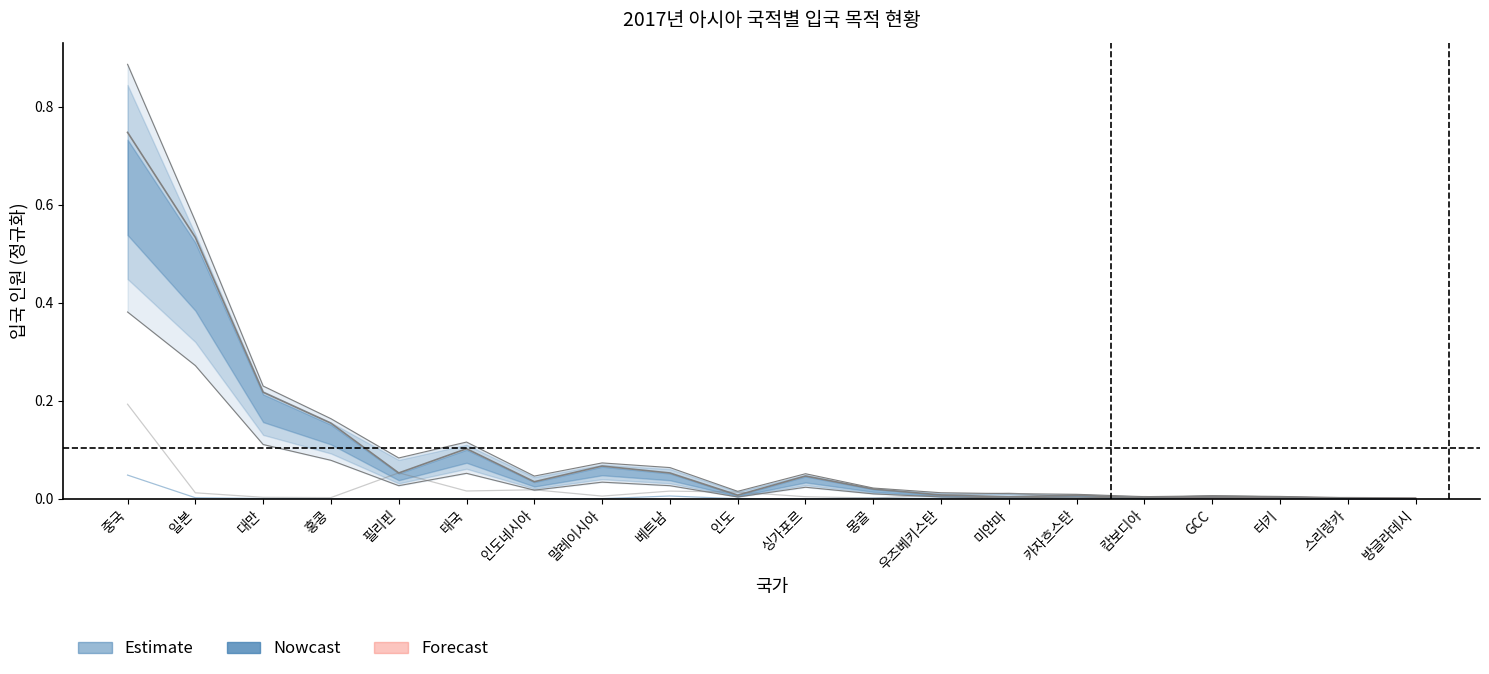

Where is the first local maximum for 기타?

필리핀